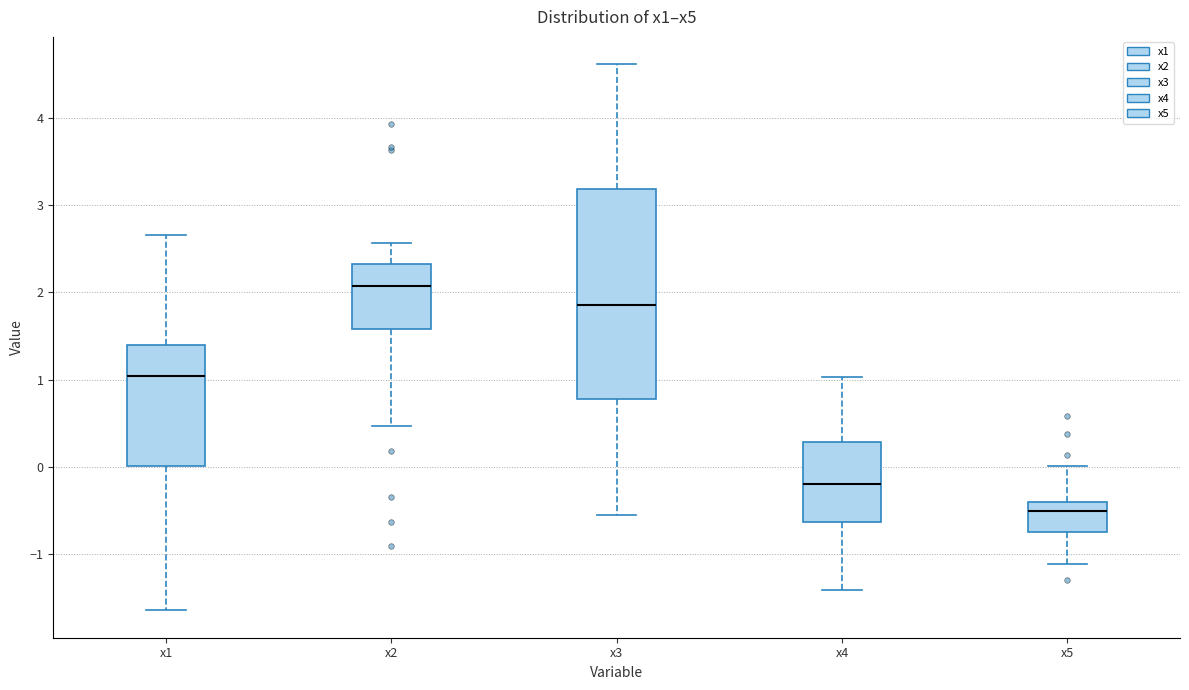

Which box has the highest median line?

x2